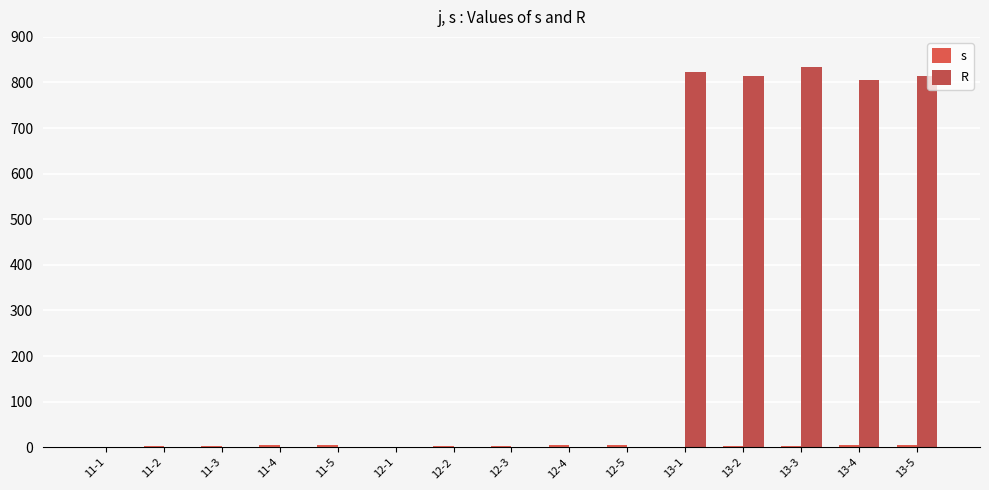

How many values in the s series exceed 3?

6